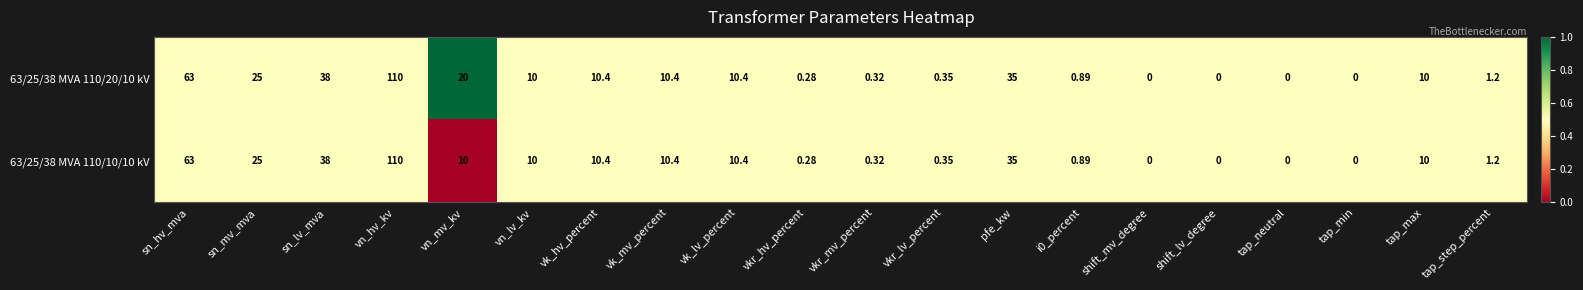

Where does the 63/25/38 MVA 110/20/10 kV series first go above 10?

sn_hv_mva